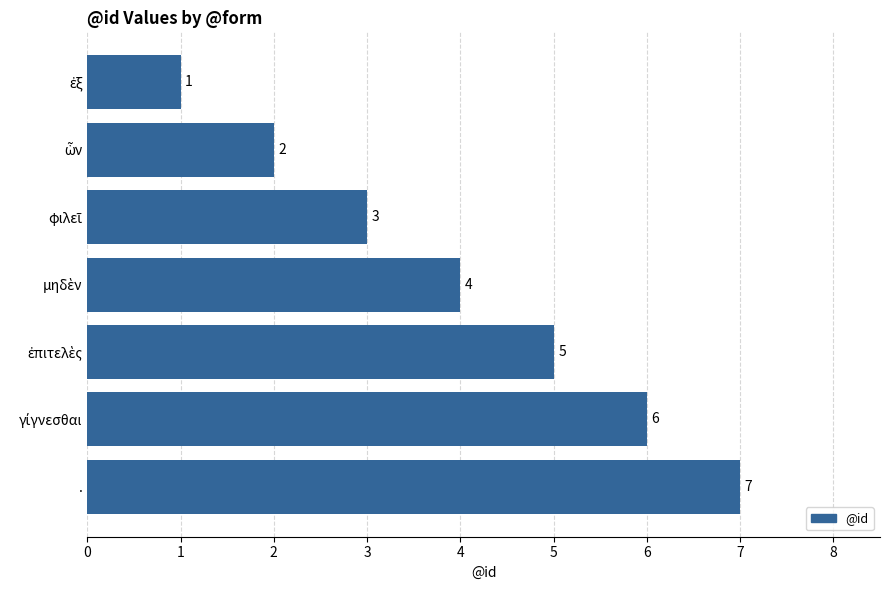

What is the average value?

4